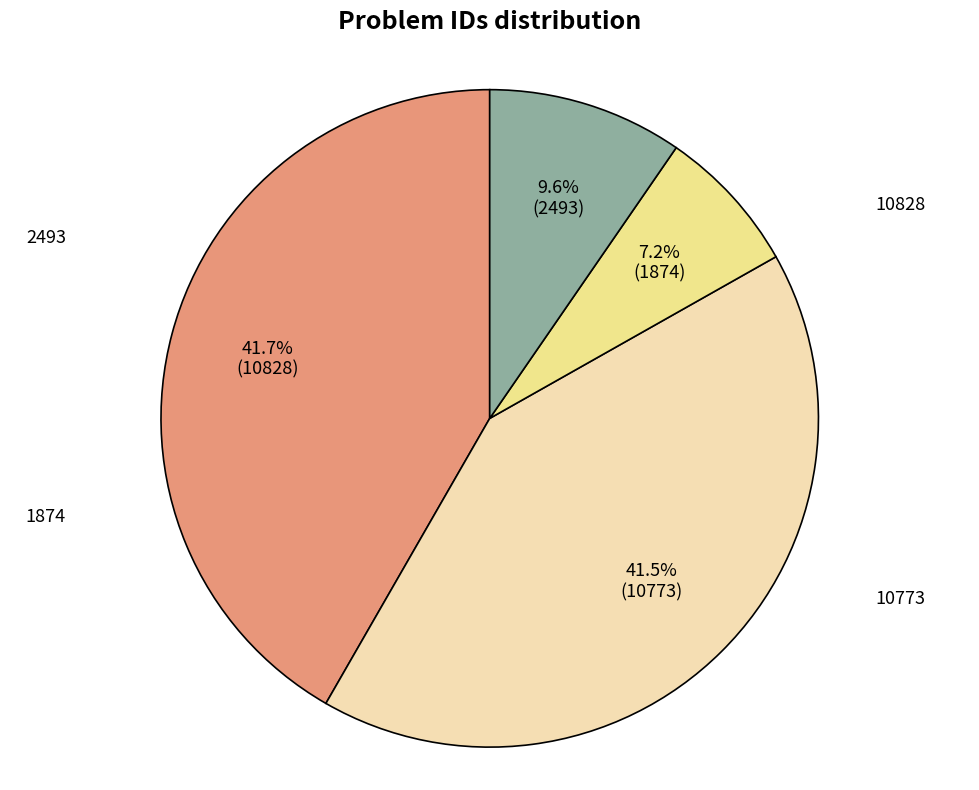

Is there a majority slice in this chart?

No